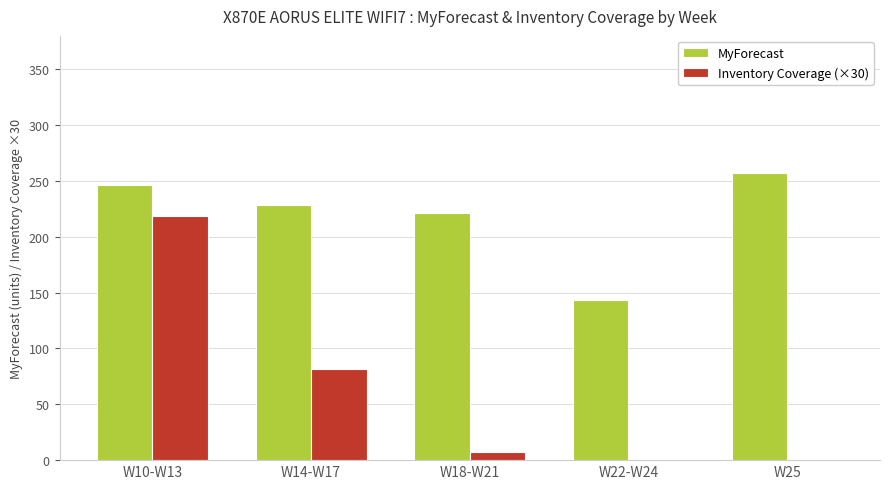

What are all the series names shown in the legend?

MyForecast, Inventory Coverage (×30)